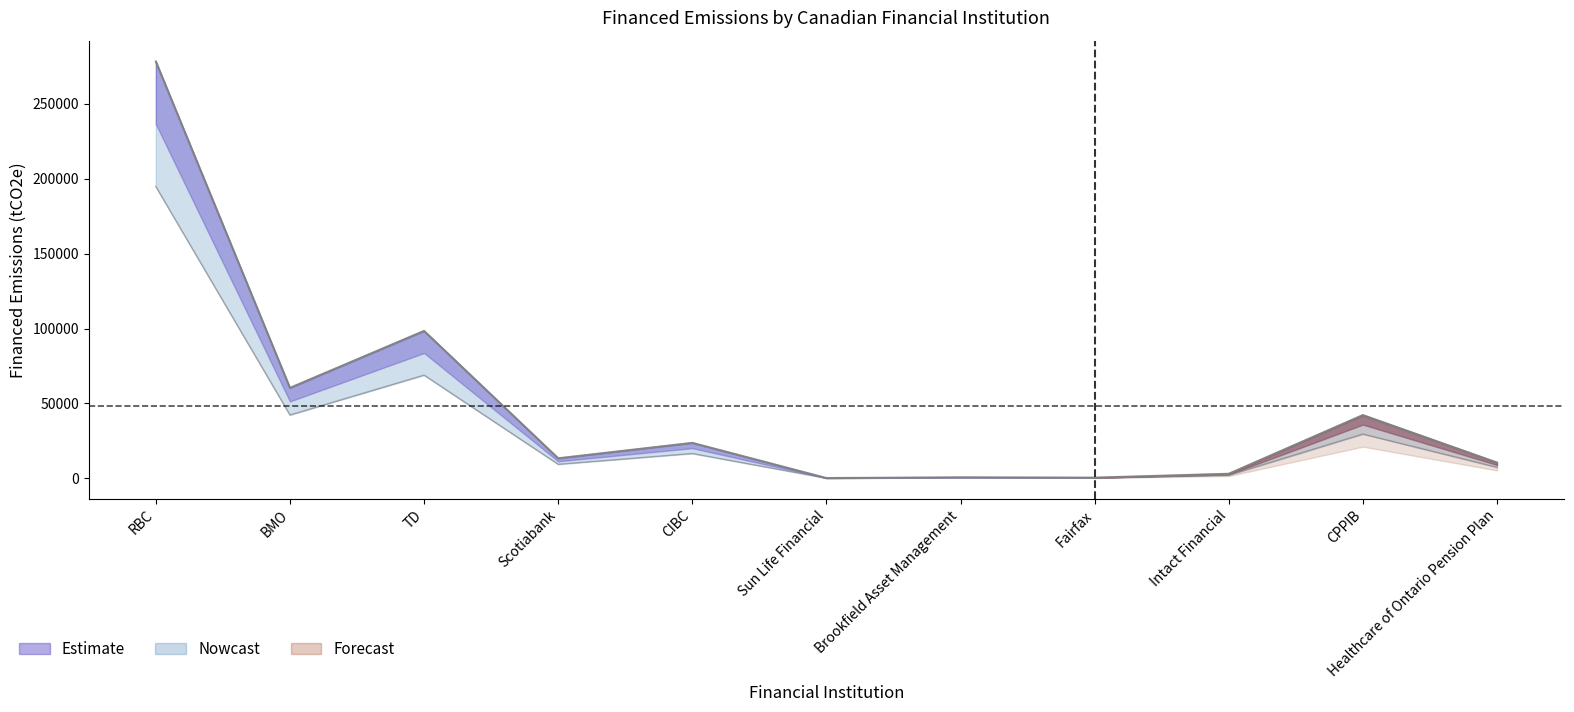

The value of Total Financed Emissions at Fairfax is 135.1. True or false?

False